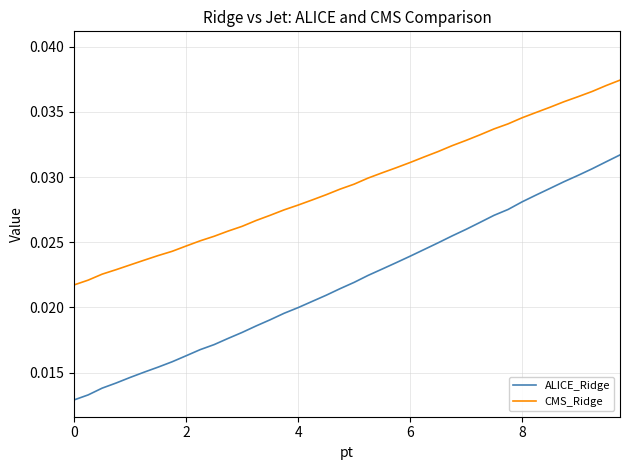

Which series has the largest range (max minus min)?

ALICE_Ridge